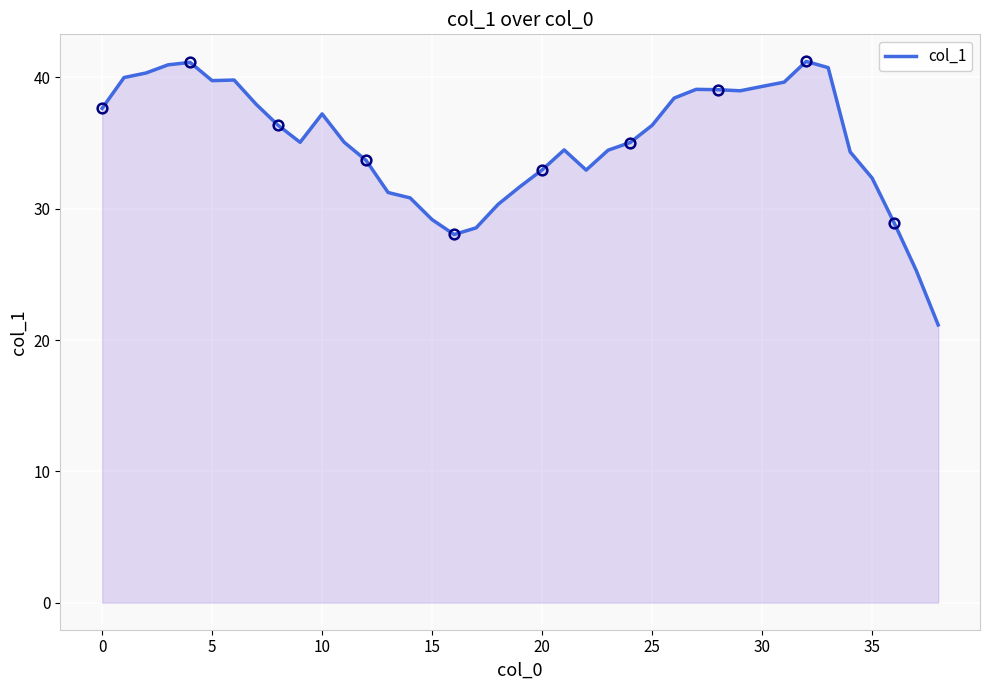

The value of col_1 at 35 is 45.4. True or false?

False